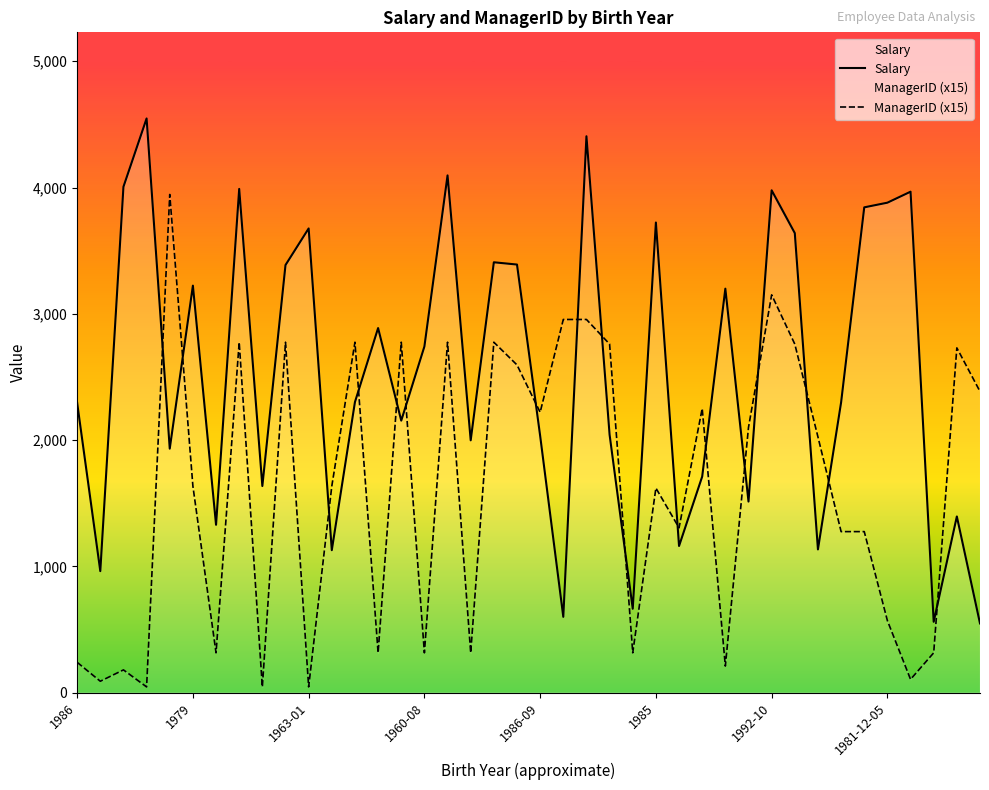

Rank the series by their average value, from highest to lowest.

Salary, ManagerID (x15)